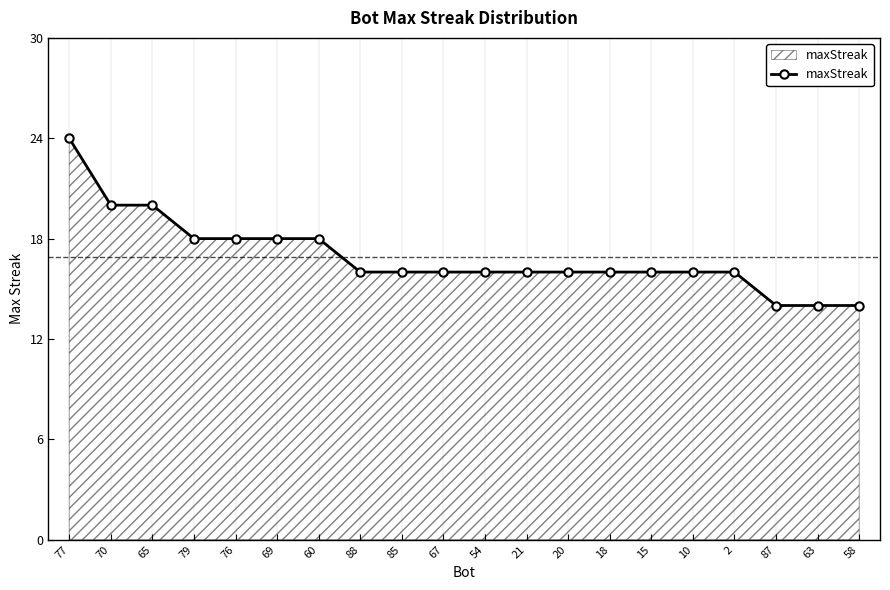

Count the values in the range 16 to 18.

14